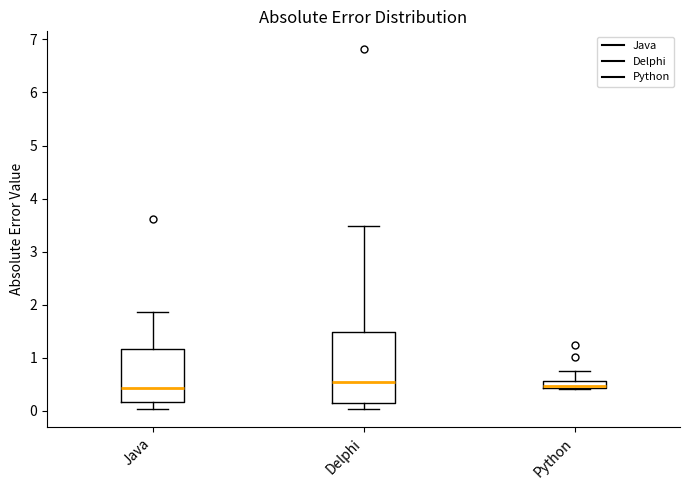

Which box is the tallest, from its lower edge to its upper edge?

Delphi